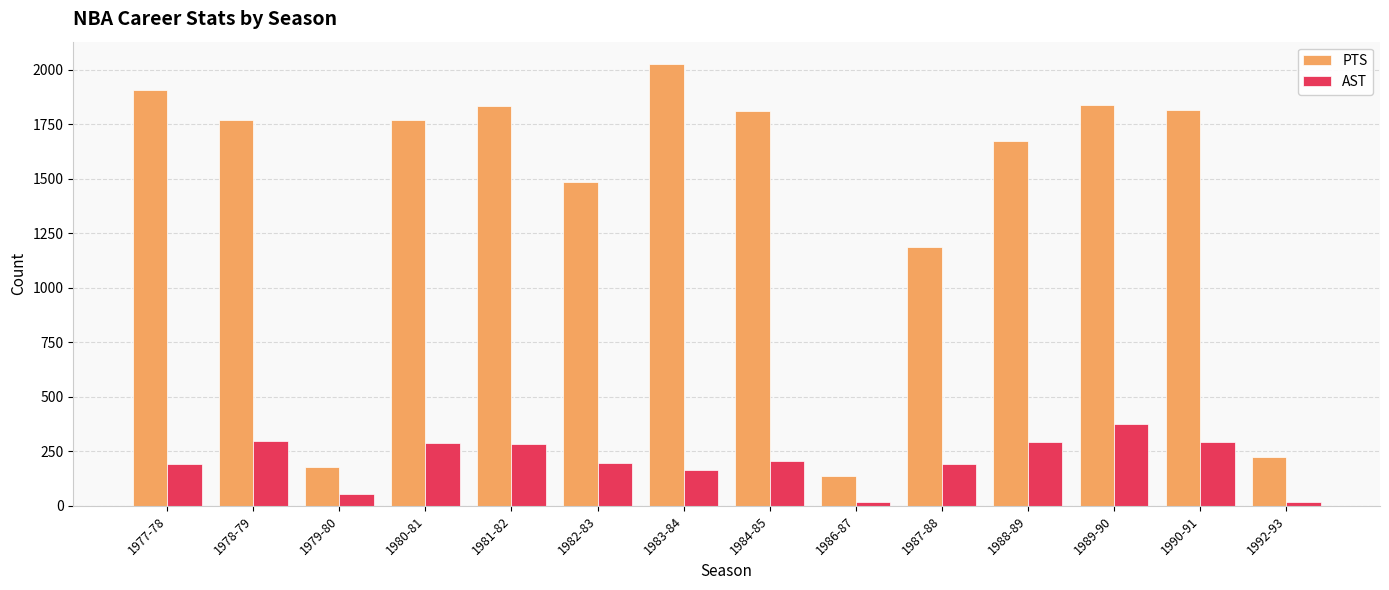

What is the difference between the PTS values at 1984-85 and 1978-79?

40